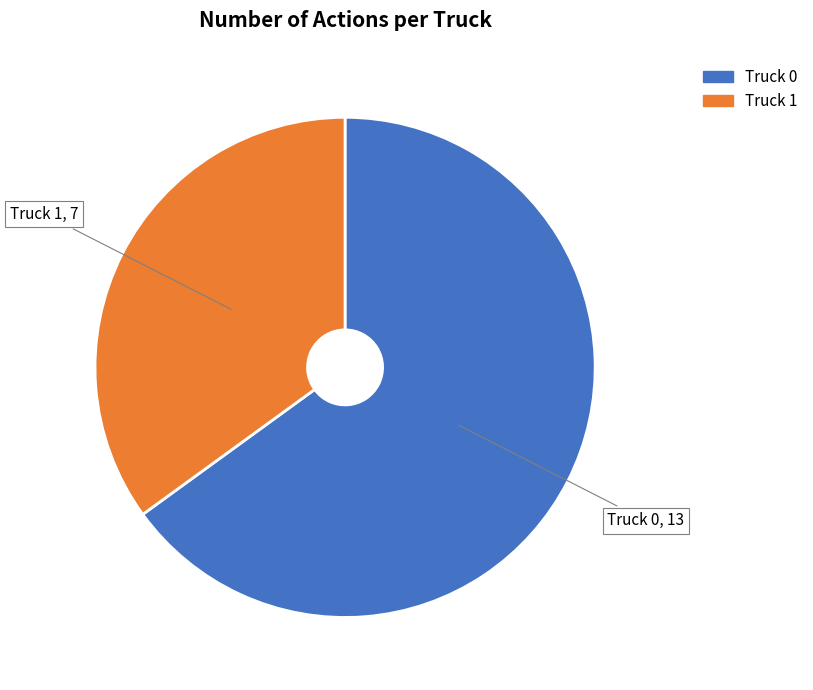

Is it true that Truck 1 is 35% of the pie?

True